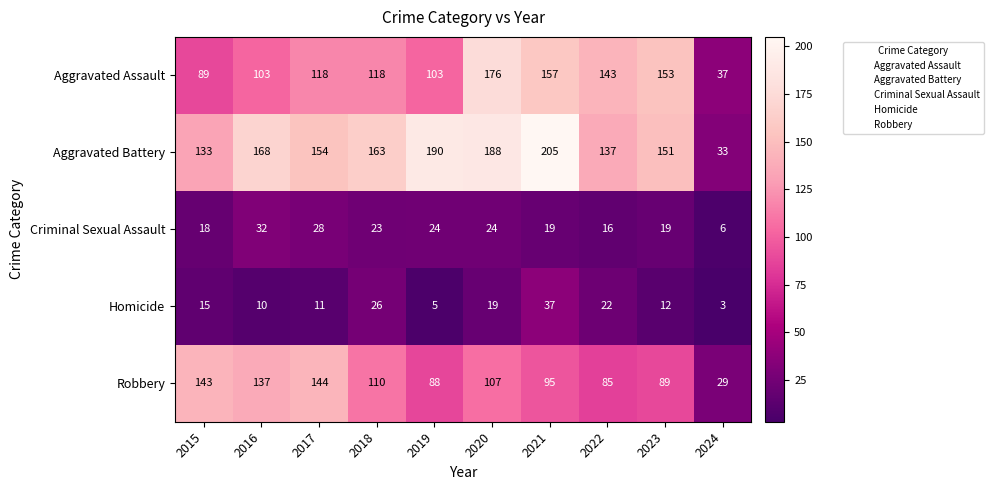

Read the Homicide value at 2022.

22